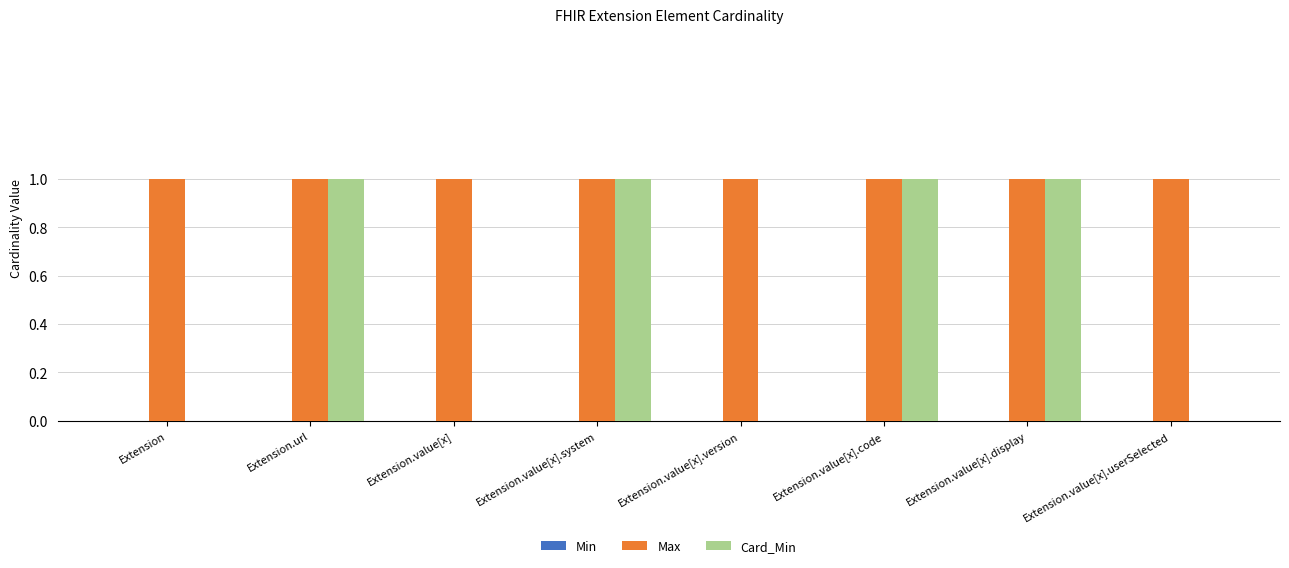

Are the bars horizontal?

No